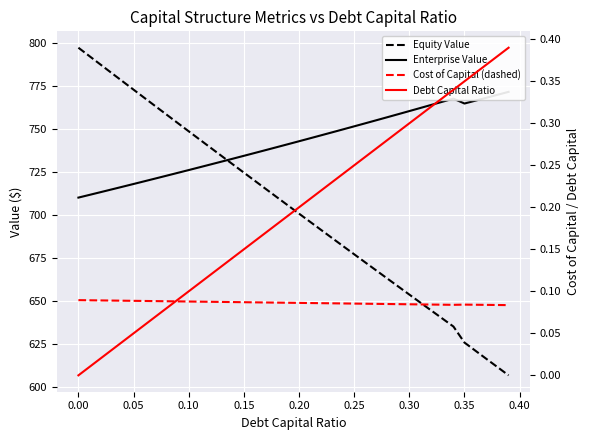

What are all the series names shown in the legend?

Equity Value, Enterprise Value, Cost of Capital (dashed), Debt Capital Ratio